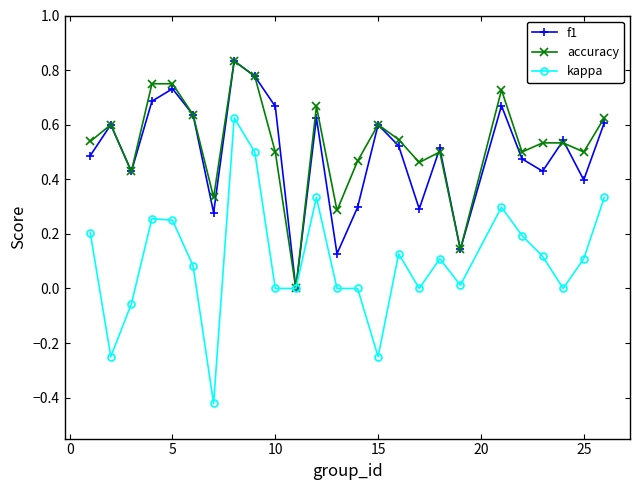

Which series has the widest spread of values?

kappa